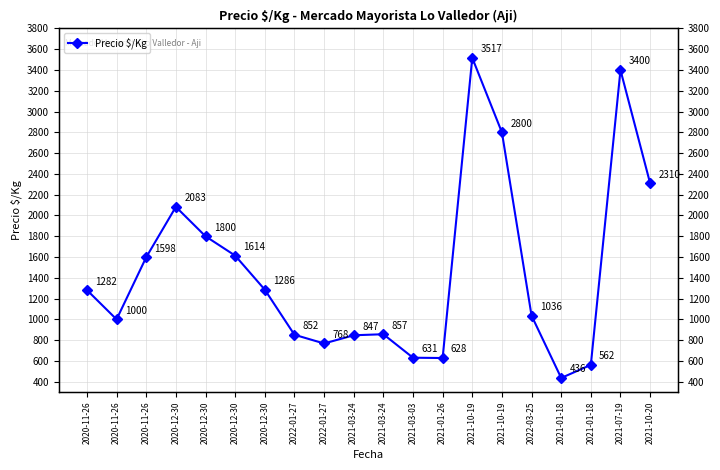

What is the change in value from 2022-01-27 to 2021-07-19?

+2548